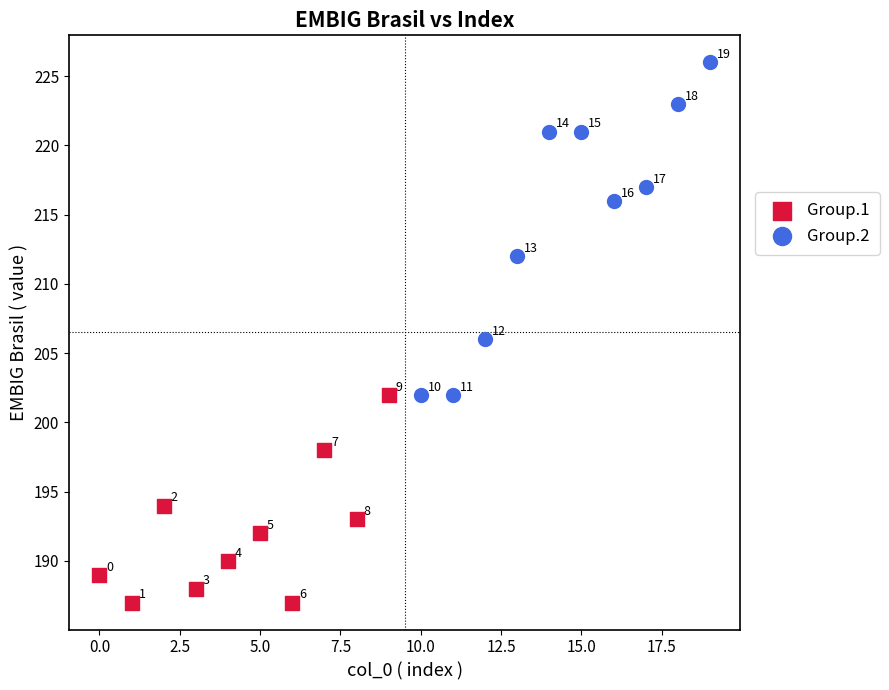

Which series contains the highest Y value?

Group.2